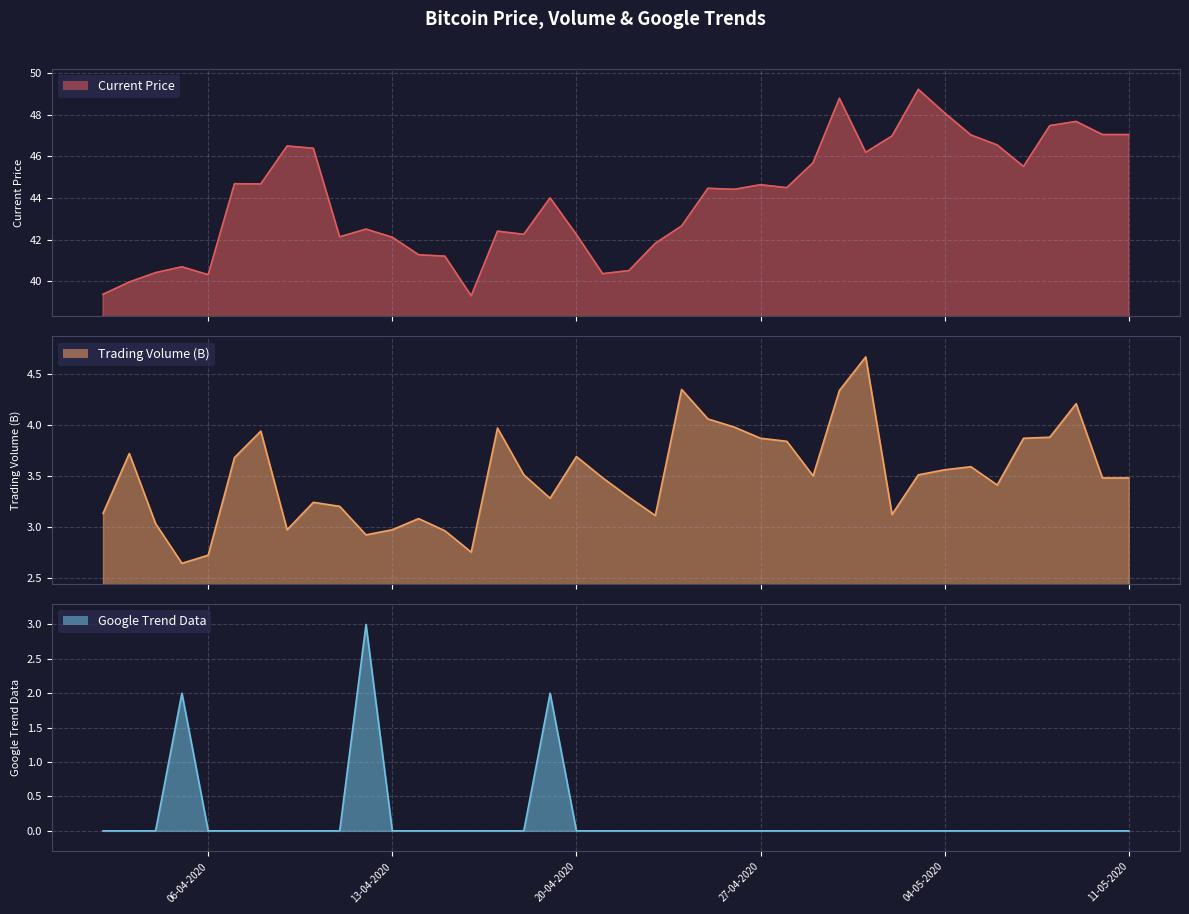

At which label is Current Price closest to 44?

19-04-2020